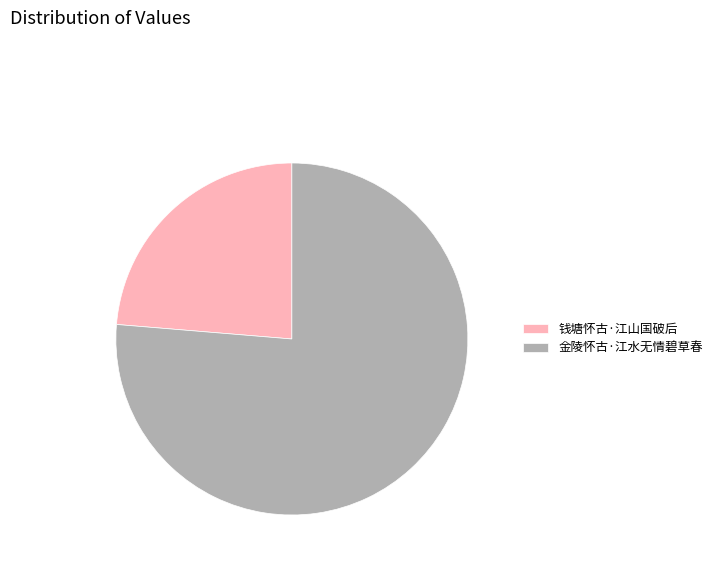

Combined, do 钱塘怀古·江山国破后 and 金陵怀古·江水无情碧草春 account for over 50%?

Yes